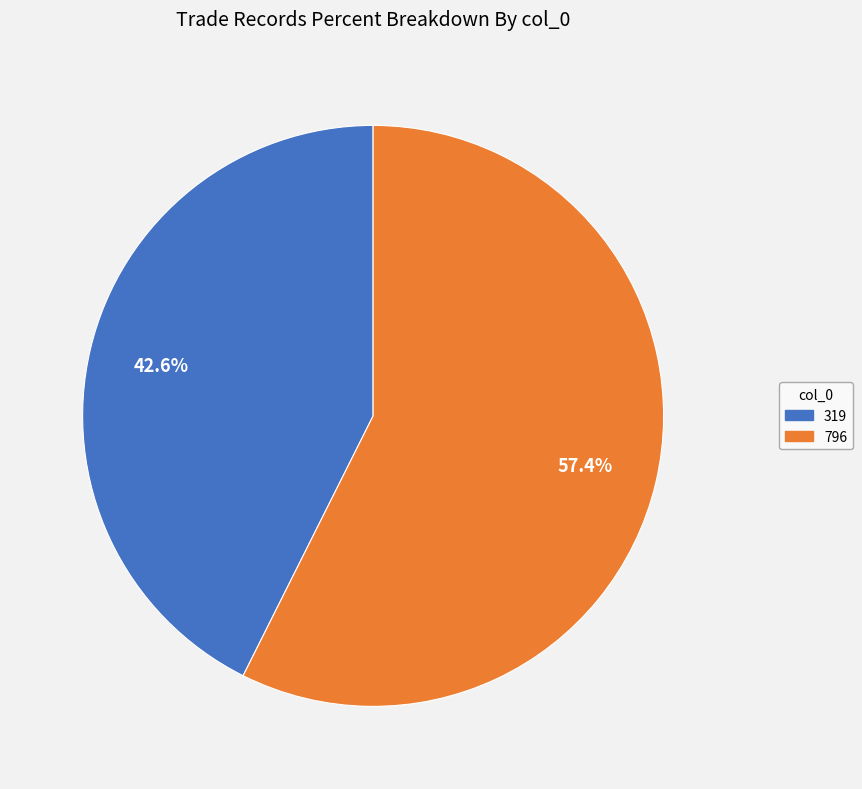

To the nearest percent, what percentage of the pie is 796?

57%